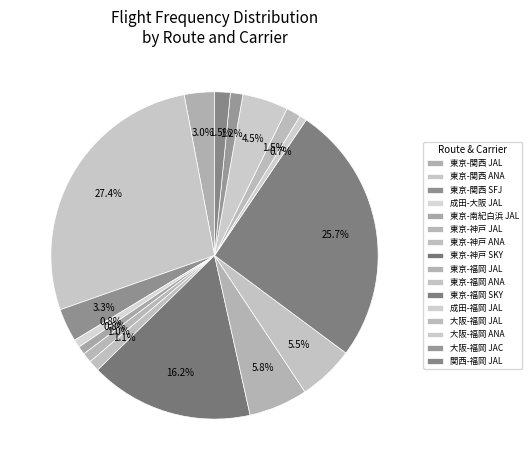

Count the number of slices in the pie.

16